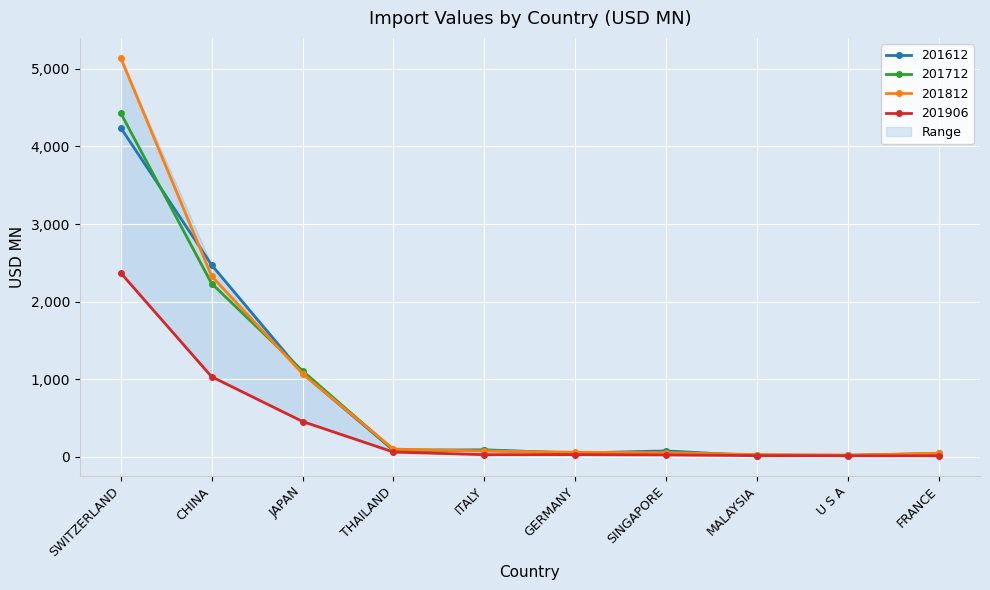

Reading right to left, extract all data points from this chart.

201612: FRANCE=43.1	U S A=16.8	MALAYSIA=12.1	SINGAPORE=75.8	GERMANY=47.3	ITALY=89.7	THAILAND=83.3	JAPAN=1074.0	CHINA=2472.1	SWITZERLAND=4242.3
201712: FRANCE=34.4	U S A=19.1	MALAYSIA=22.0	SINGAPORE=58.3	GERMANY=46.6	ITALY=81.1	THAILAND=86.5	JAPAN=1107.3	CHINA=2232.7	SWITZERLAND=4430.7
201812: FRANCE=45.9	U S A=21.5	MALAYSIA=28.9	SINGAPORE=51.5	GERMANY=58.9	ITALY=74.0	THAILAND=99.3	JAPAN=1071.0	CHINA=2328.9	SWITZERLAND=5142.3
201906: FRANCE=12.8	U S A=12.8	MALAYSIA=15.5	SINGAPORE=23.8	GERMANY=27.1	ITALY=27.2	THAILAND=60.4	JAPAN=454.6	CHINA=1031.7	SWITZERLAND=2370.4